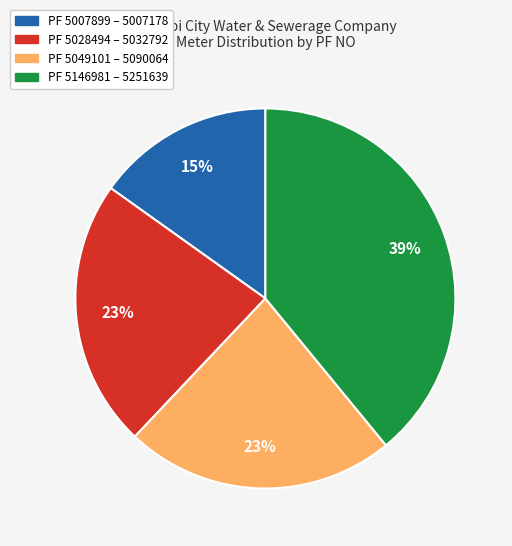

Is there any slice that represents more than half of the pie?

No